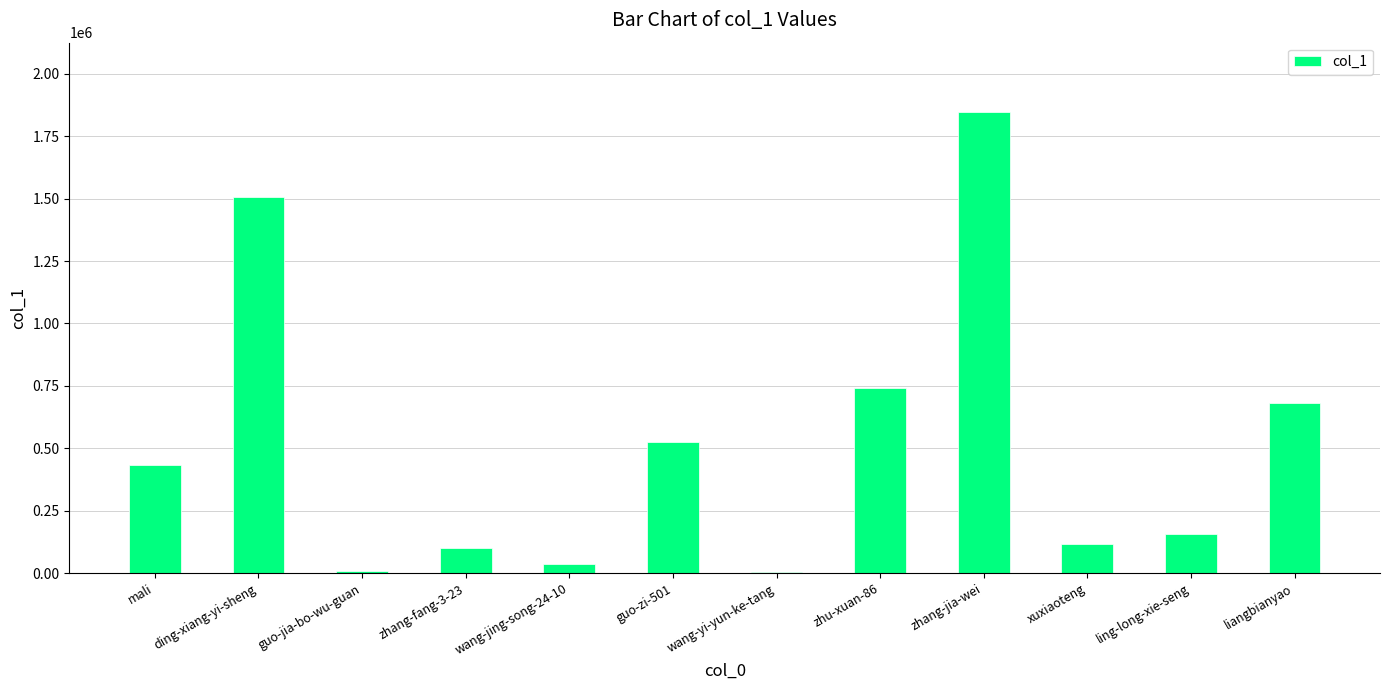

What is the greatest value displayed?

1847500